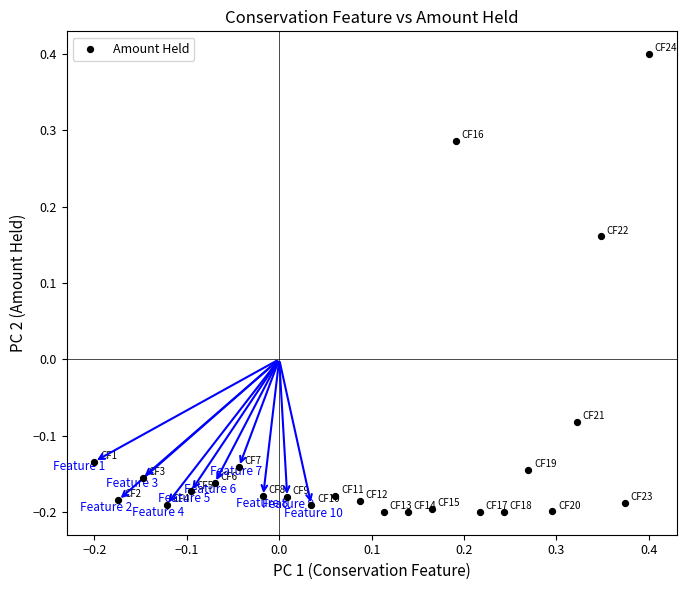

What is the range of Y values (max minus min)?

0.6